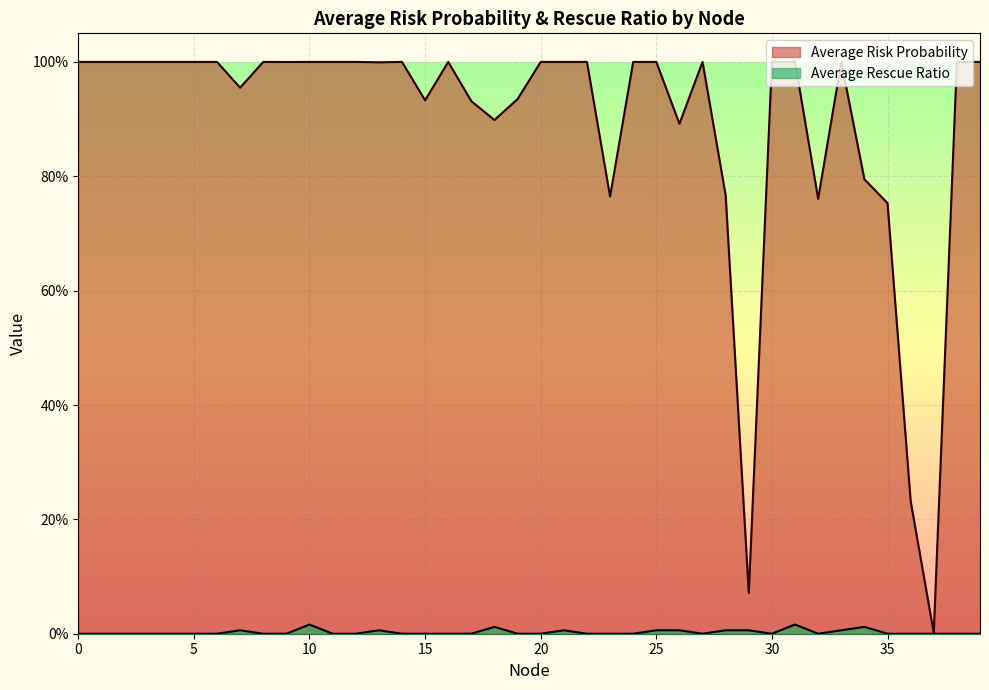

At which category does Average Risk Probability reach its first local peak?

8